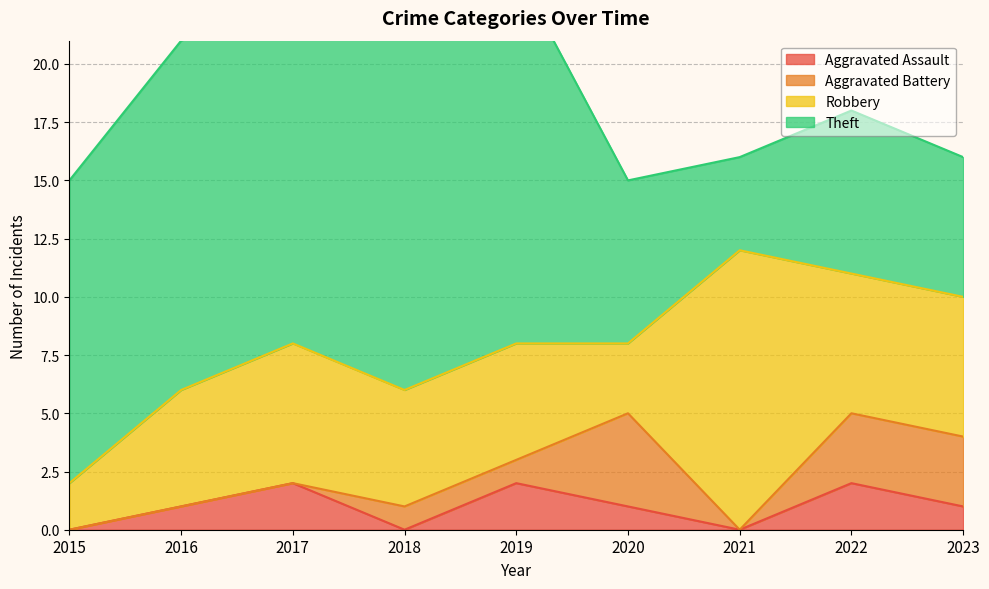

What is the spread (max minus min) of values at 2017?

15